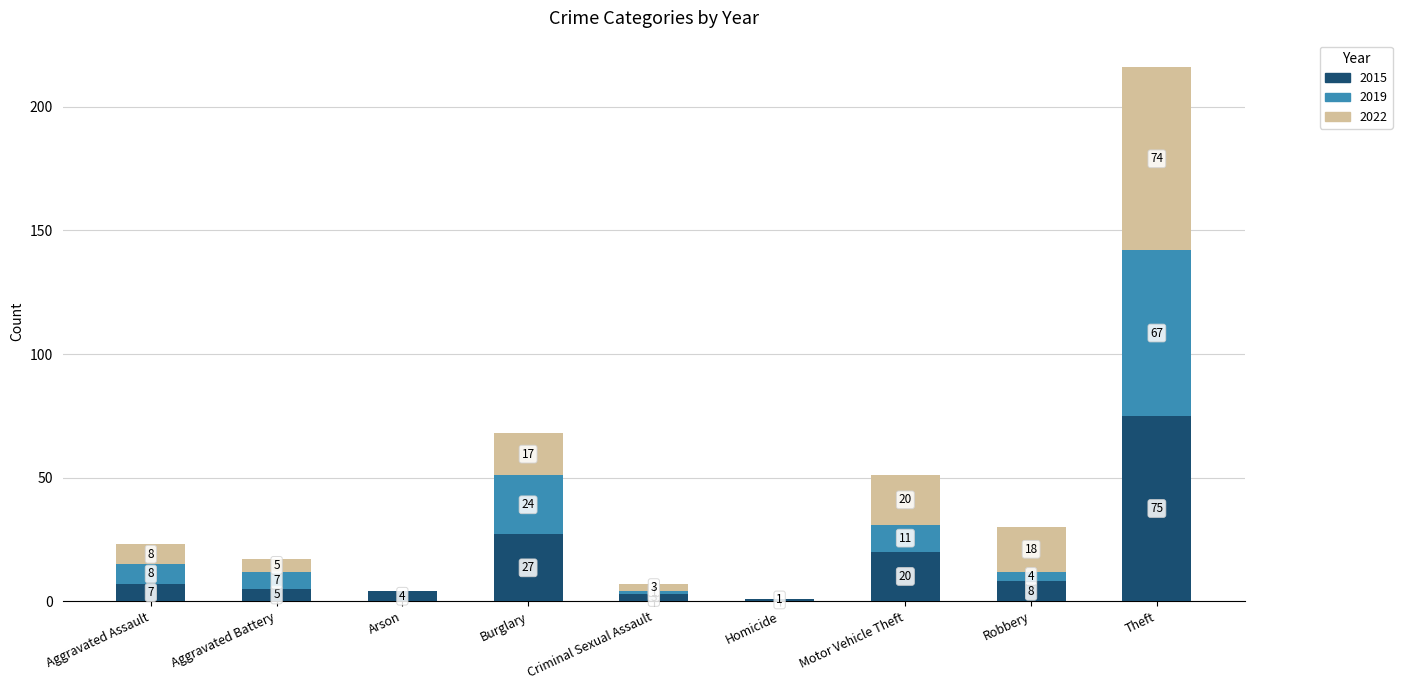

How many categories are shown in the chart?

9